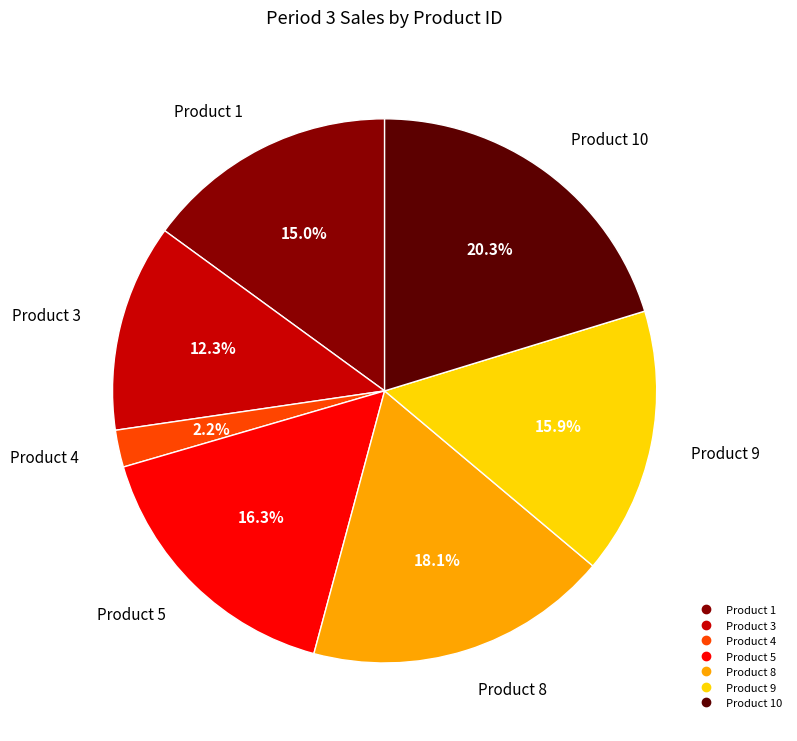

Is there a majority slice in this chart?

No